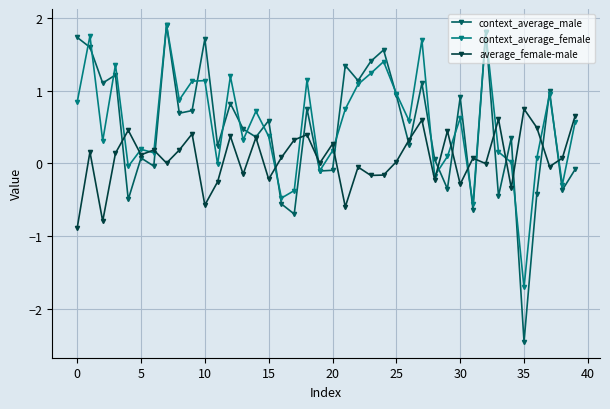

How many series are shown in this chart?

3